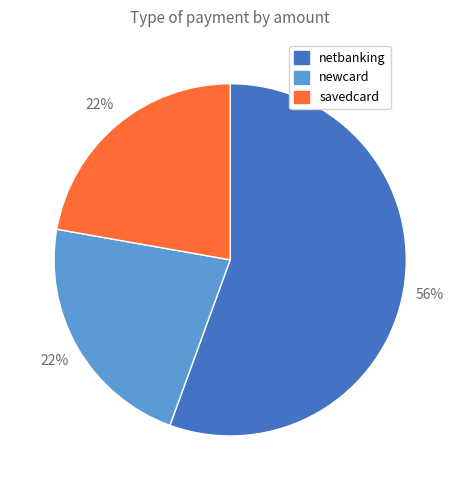

Which has a higher value, newcard or netbanking?

netbanking